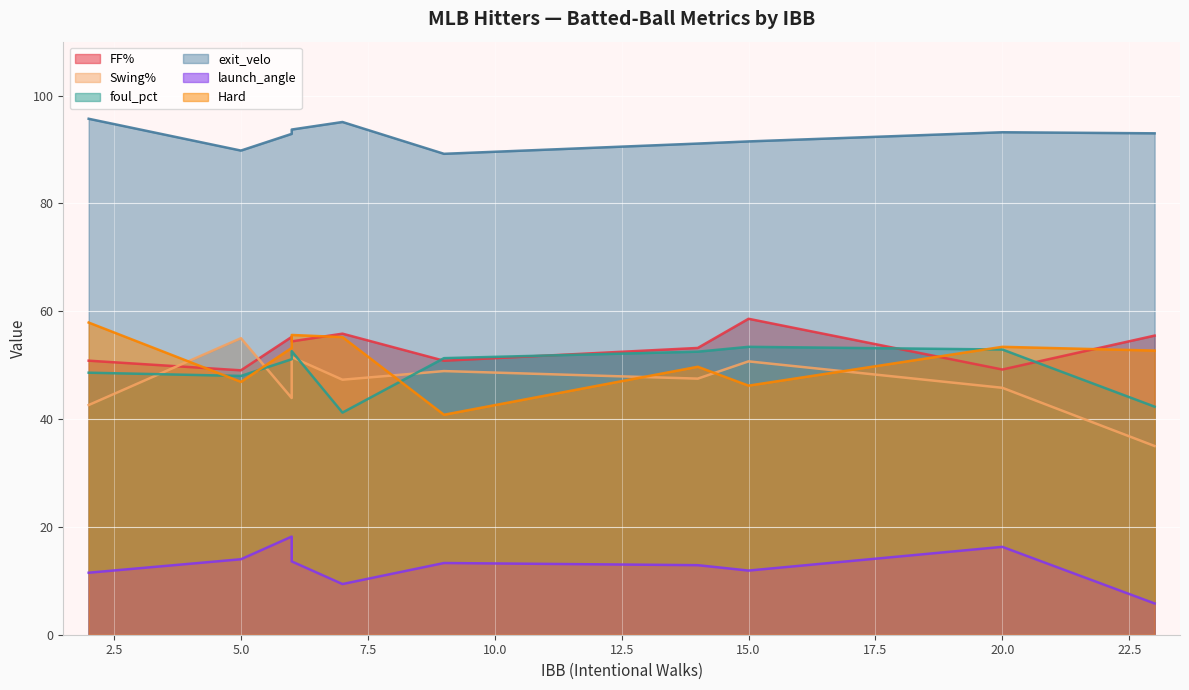

What is the maximum value for FF%?

58.6